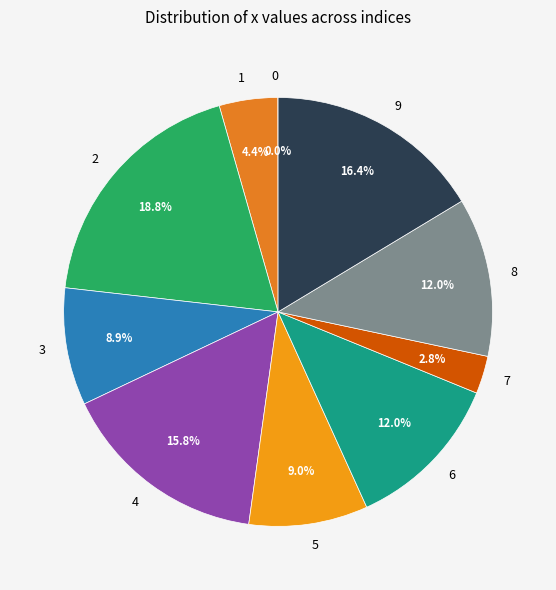

Between 6 and 5, which is larger?

6